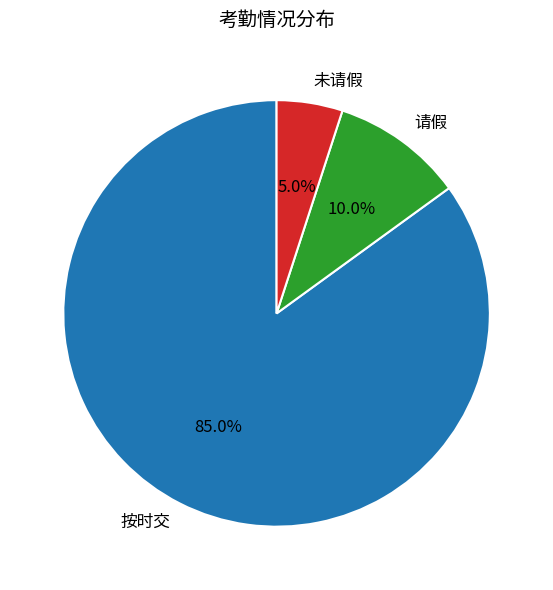

To the nearest percent, what portion does 未请假 represent?

5%